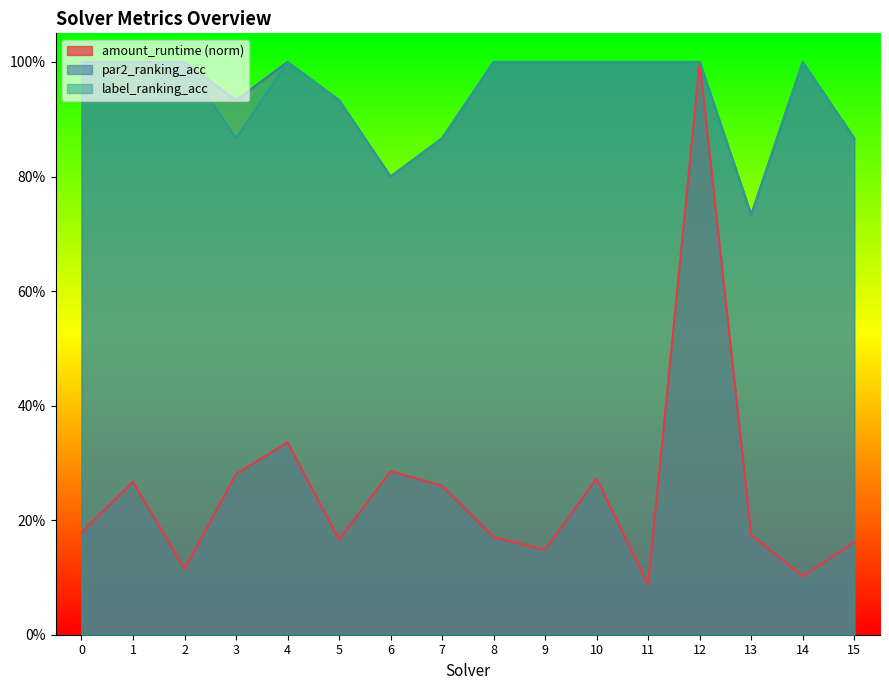

How many categories are shown in the chart?

16